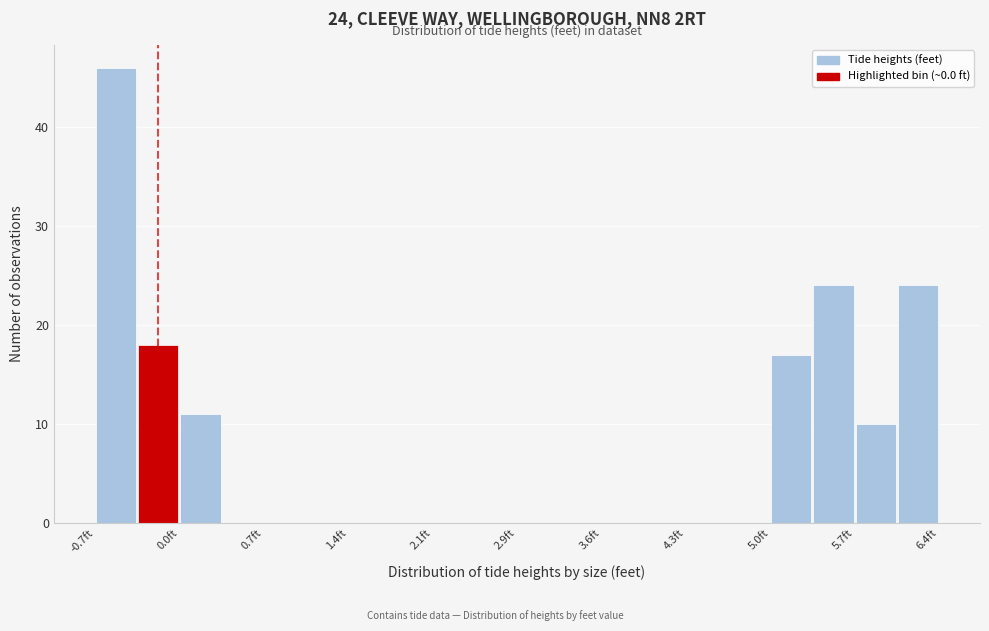

Read against the x-axis, roughly where is the centre of the tallest bar?

-0.5